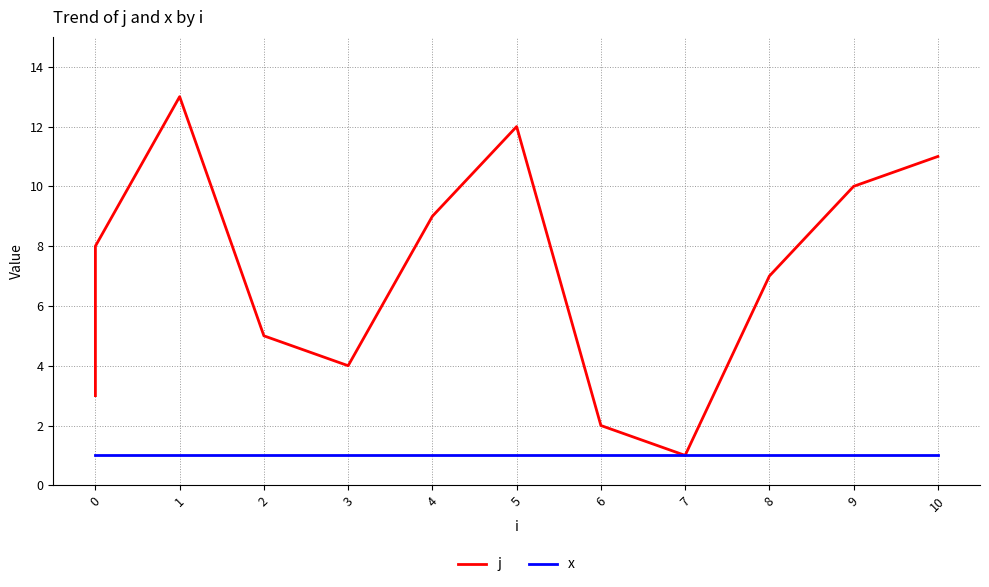

Which series has the largest range (max minus min)?

j